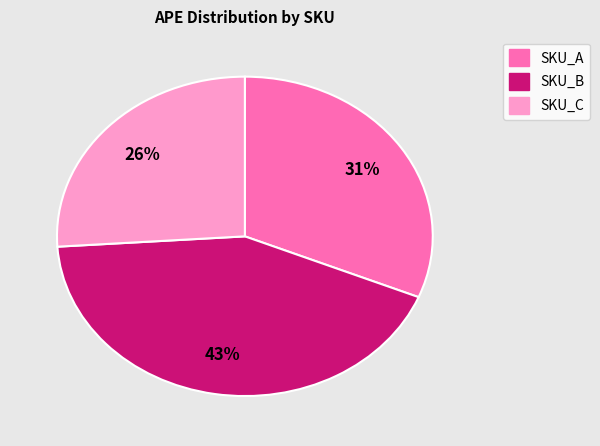

Is the sum of SKU_B and SKU_A greater than half?

Yes